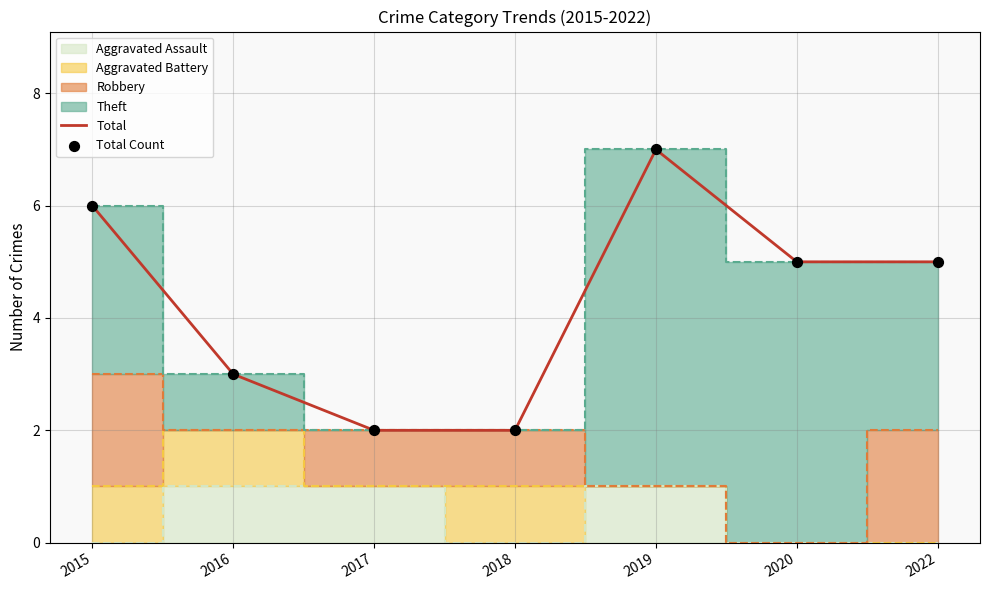

Which series reaches the maximum Y coordinate?

Total